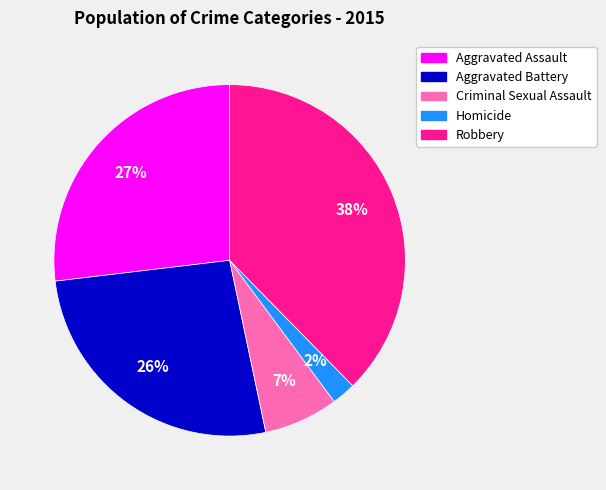

Is the sum of Robbery and Aggravated Assault greater than half?

Yes